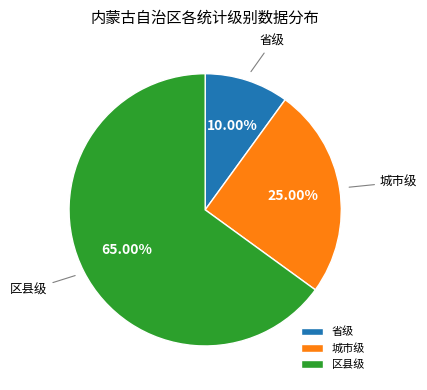

What is the ratio of the value at 省级 to the value at 城市级?

0.4